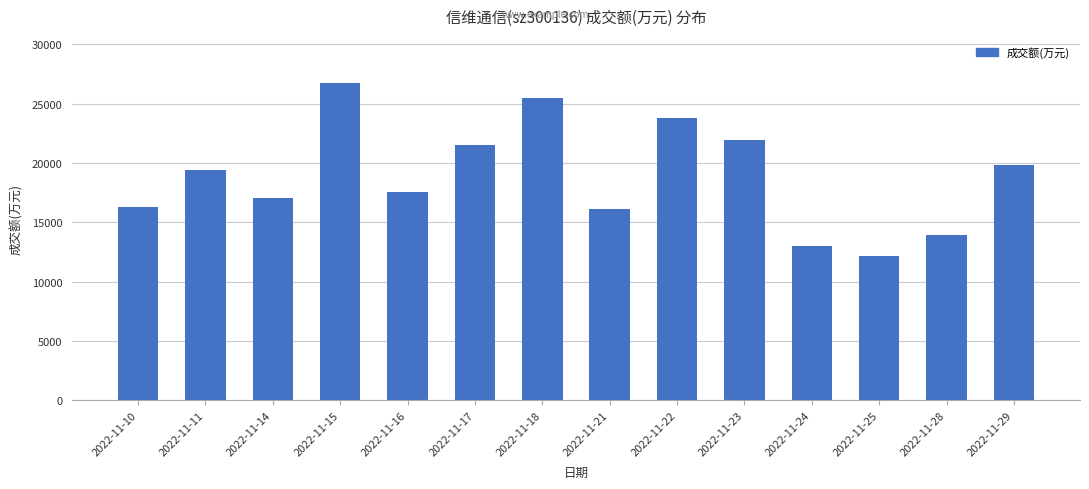

What is the minimum value shown in the chart?

12153